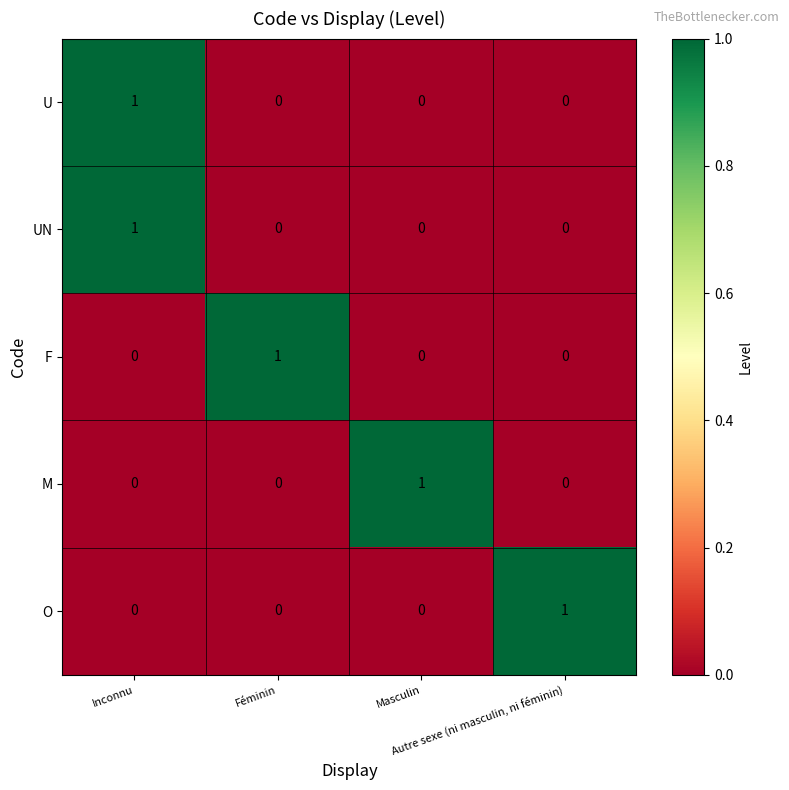

How many O values are between 0 and 1?

4